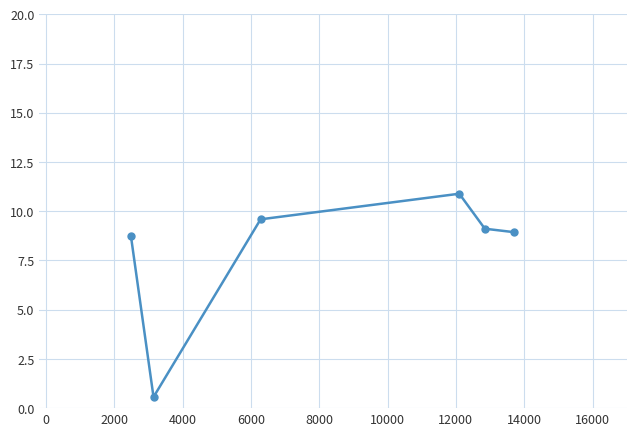

True or false: the data has more than 1 interior local peaks.

False